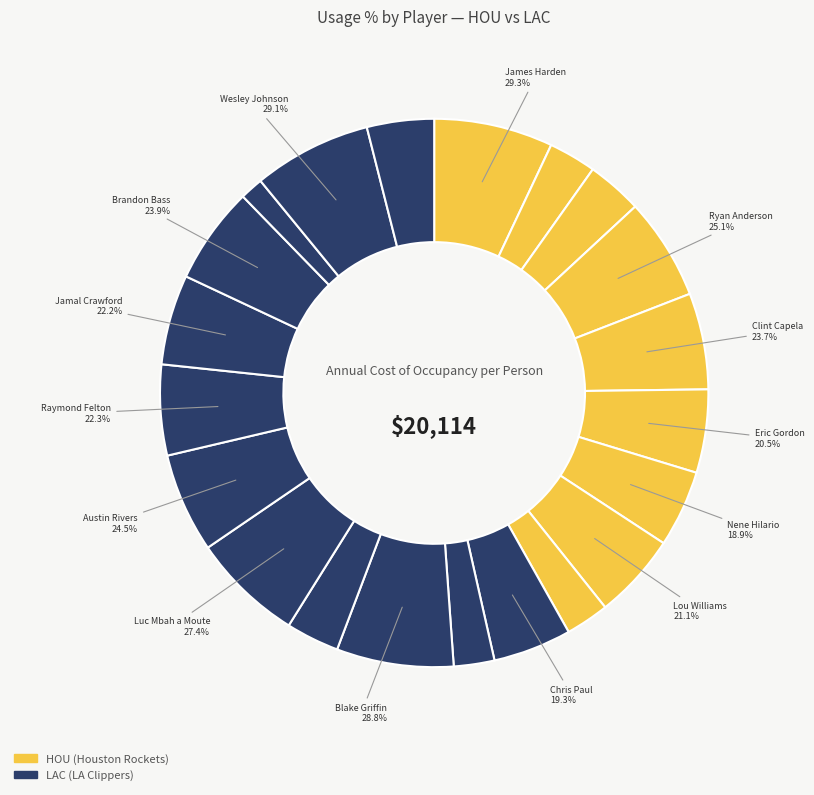

Is Blake Griffin the majority of the pie?

No